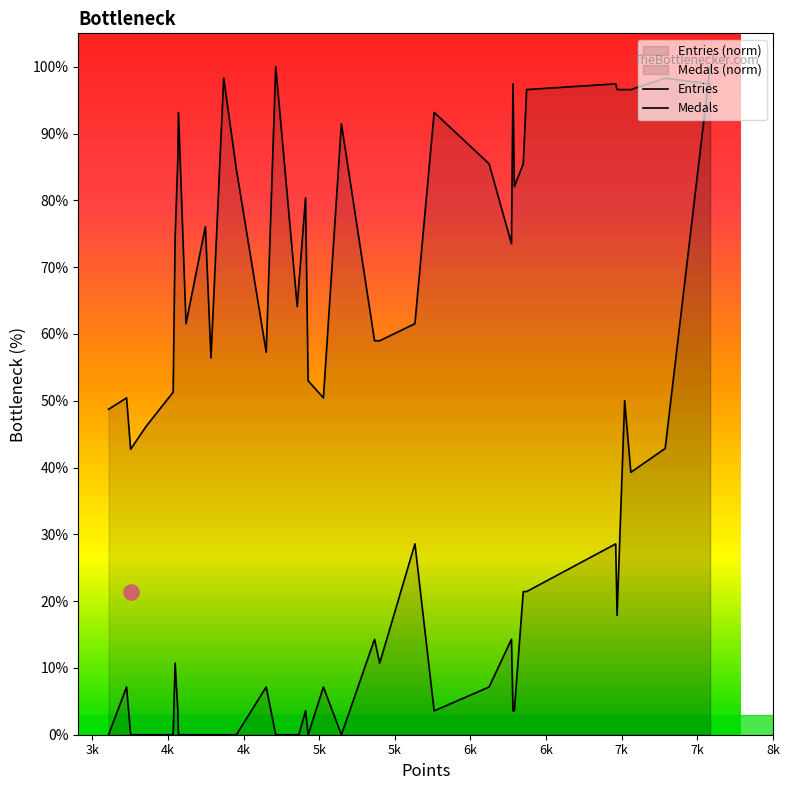

Which series reaches the maximum Y coordinate?

Medals